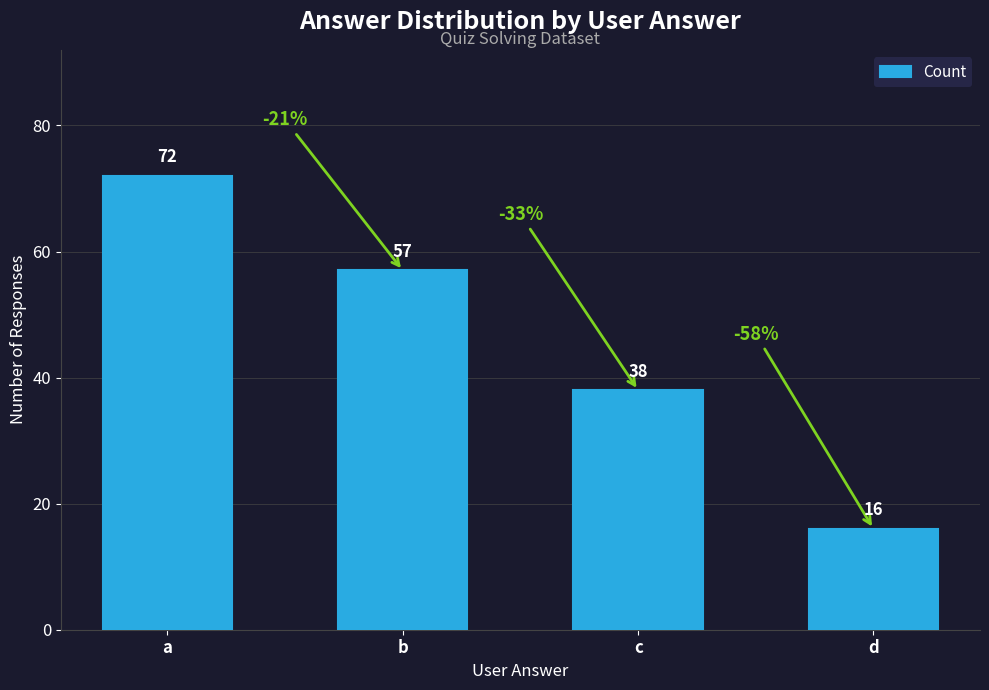

True or false: the data shows 100 at a.

False